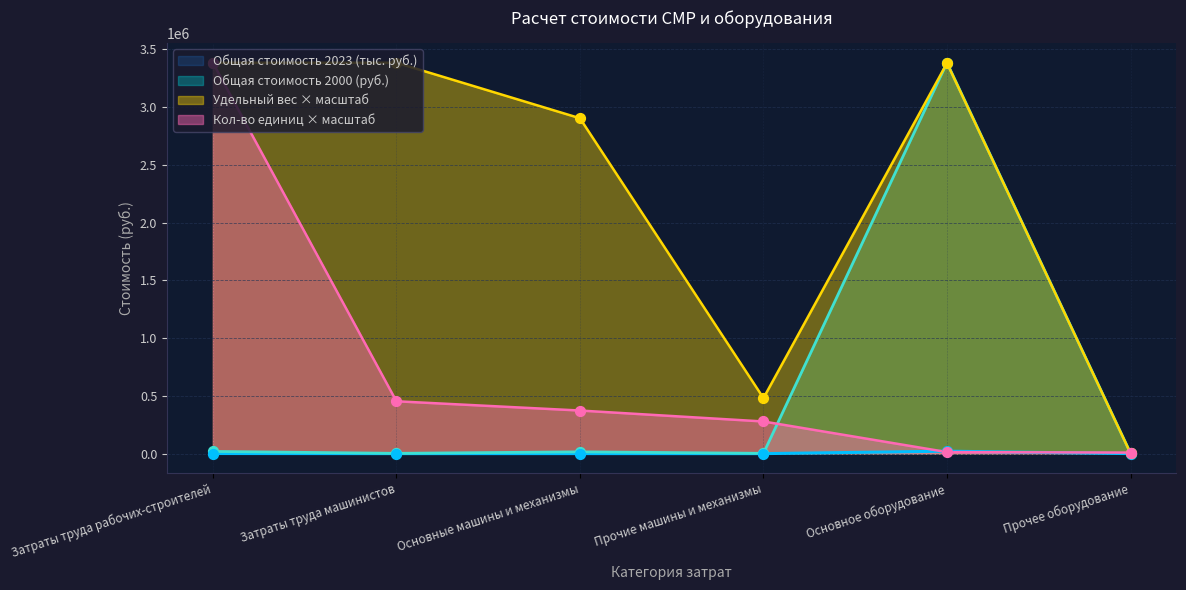

What are all the series names shown in the legend?

Общая стоимость 2023 (тыс. руб.), Общая стоимость 2000 (руб.), Удельный вес × масштаб, Кол-во единиц × масштаб